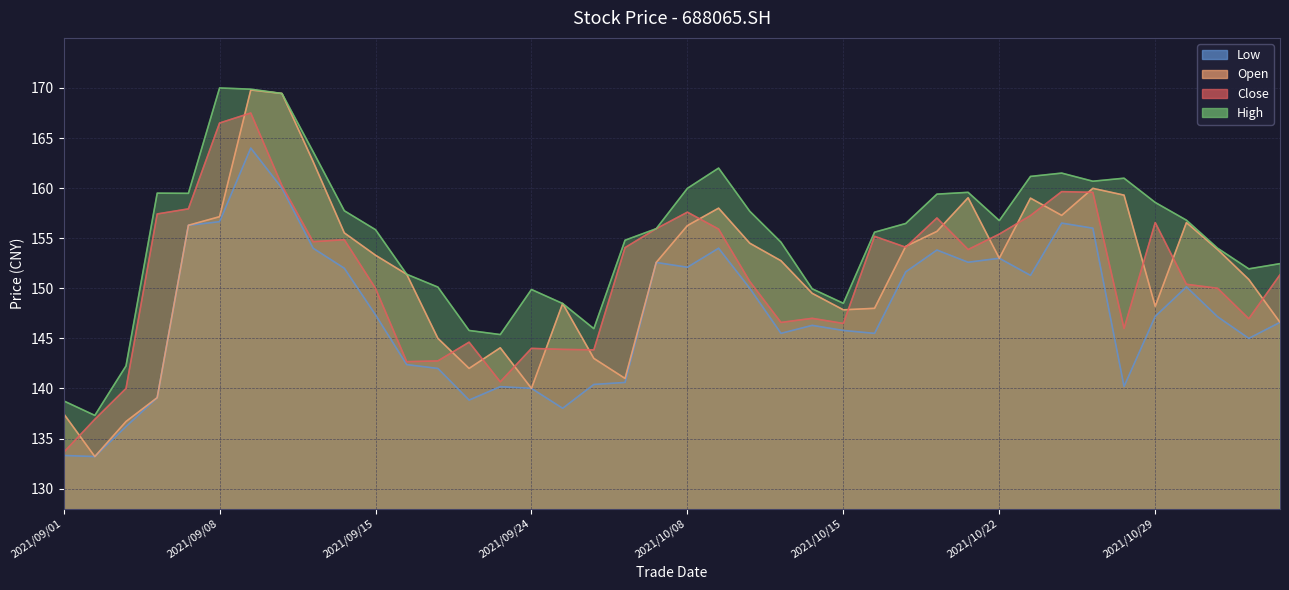

At which category does the chart reach its peak across all series?

2021/09/08